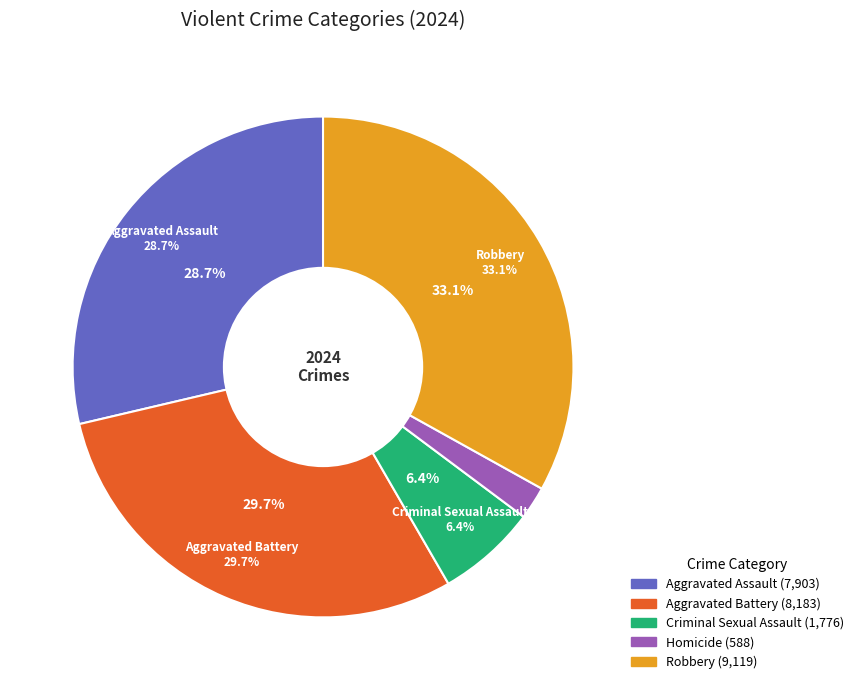

What portion of the pie excludes Homicide?

97.9%